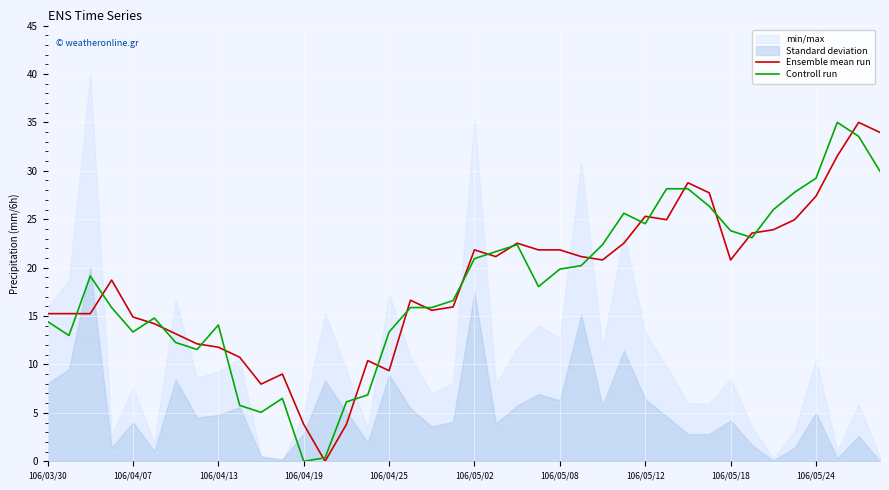

Is it true that Ensemble mean run equals 6.6 at 106/04/13?

False